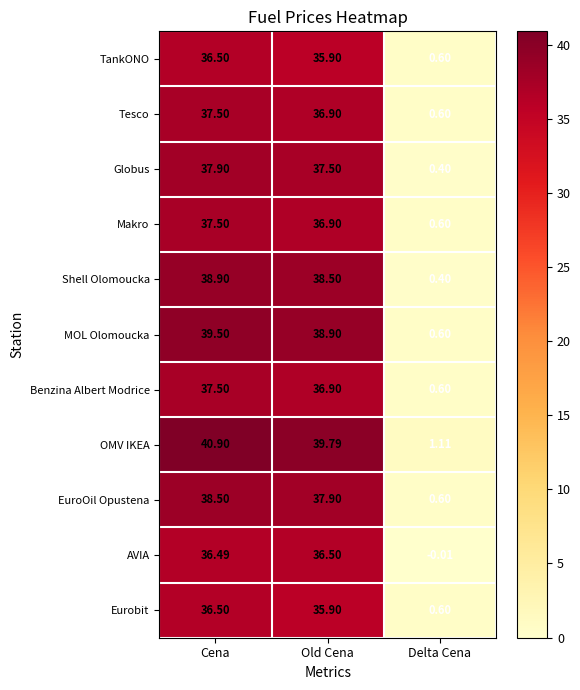

Which series has the largest total across all categories?

OMV IKEA